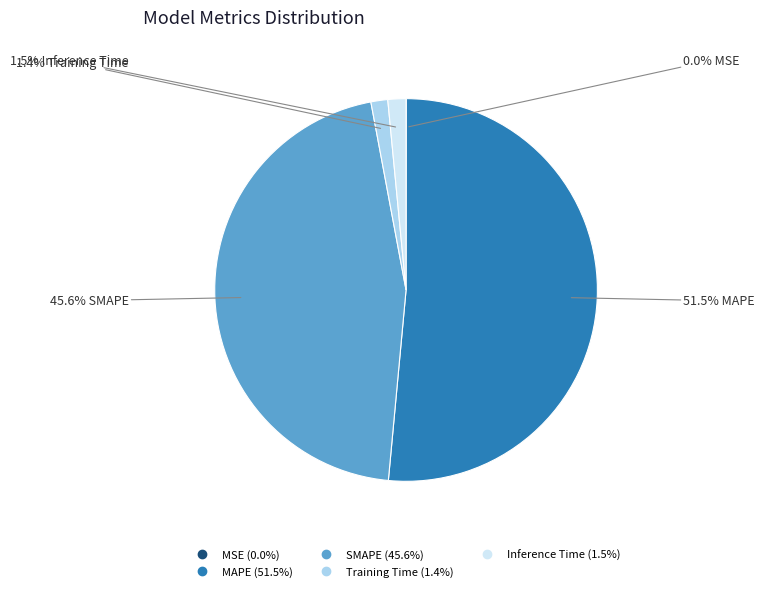

Does any single category account for the majority?

Yes